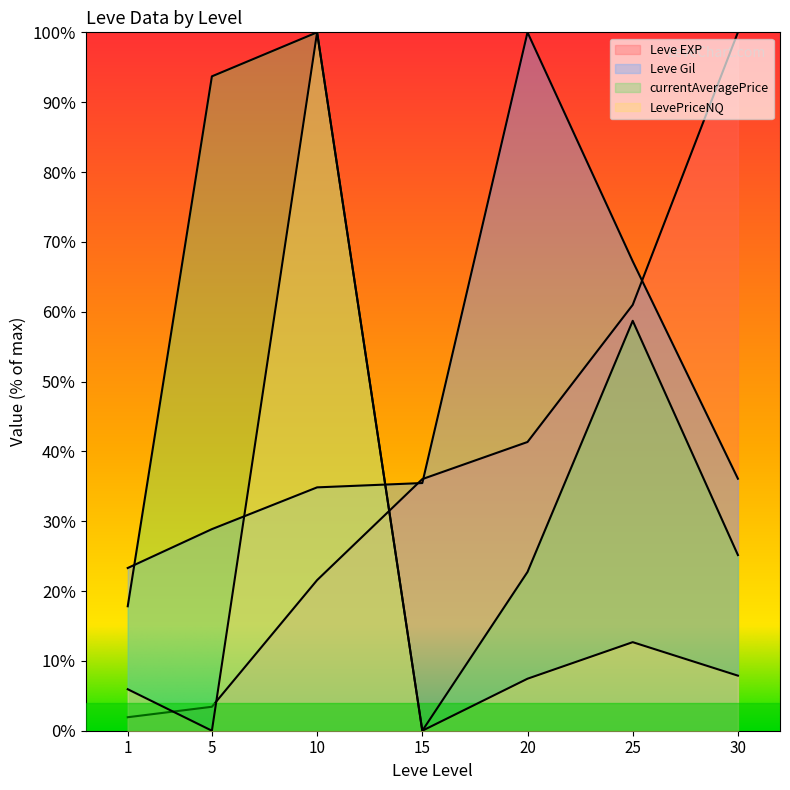

What is the difference between the second highest and minimum values in the Leve EXP series?

59.0